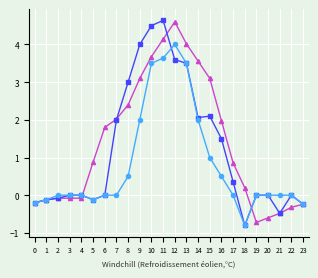

What is the smallest value displayed?

-0.8